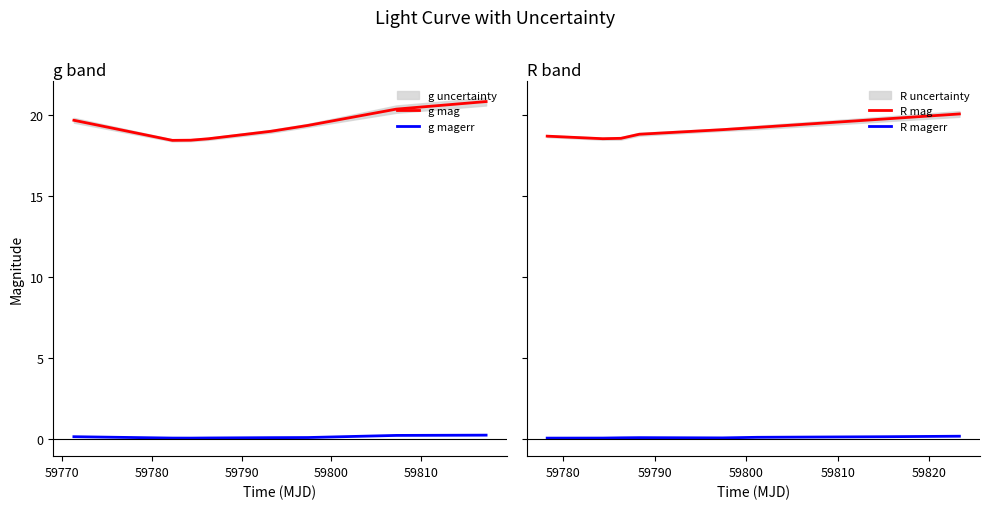

True or false: g magerr and g mag cross at least once.

False